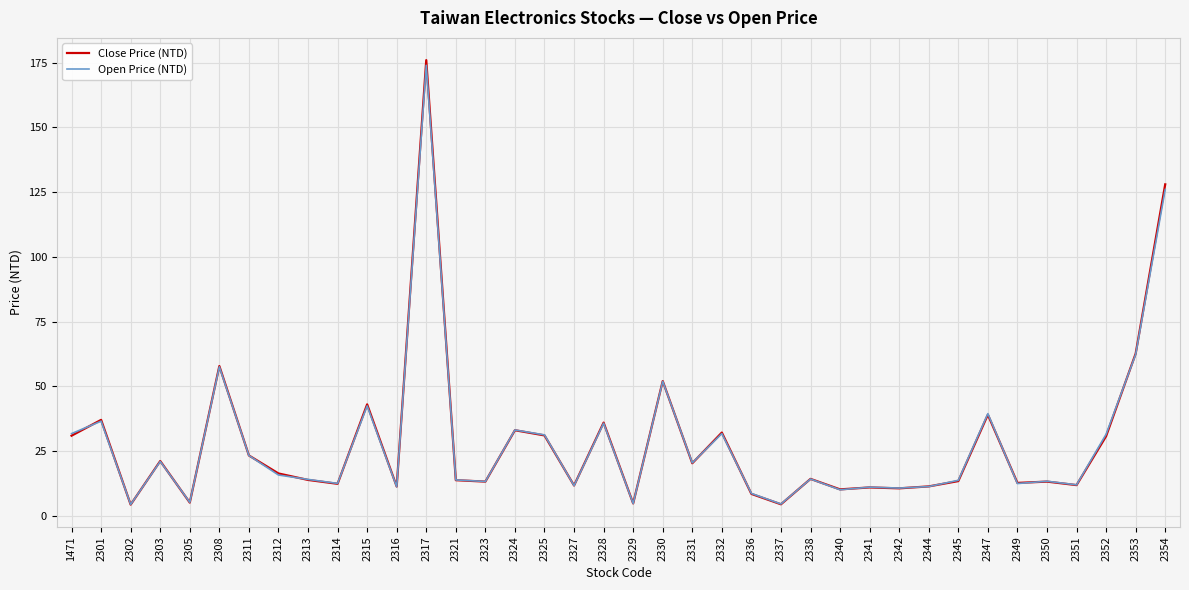

Between 2314 and 2325, which series saw the biggest shift?

Open Price (NTD)